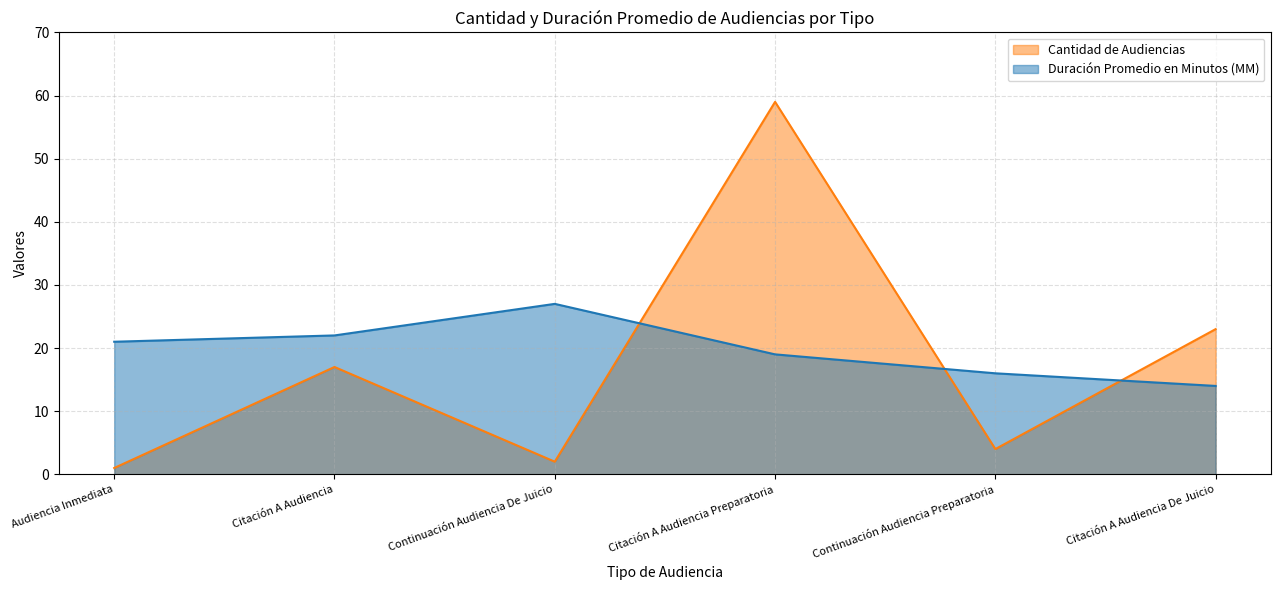

Reading left to right, extract all data points from this chart.

Duración Promedio en Minutos (MM): 21	22	27	19	16	14
Cantidad de Audiencias: 1	17	2	59	4	23